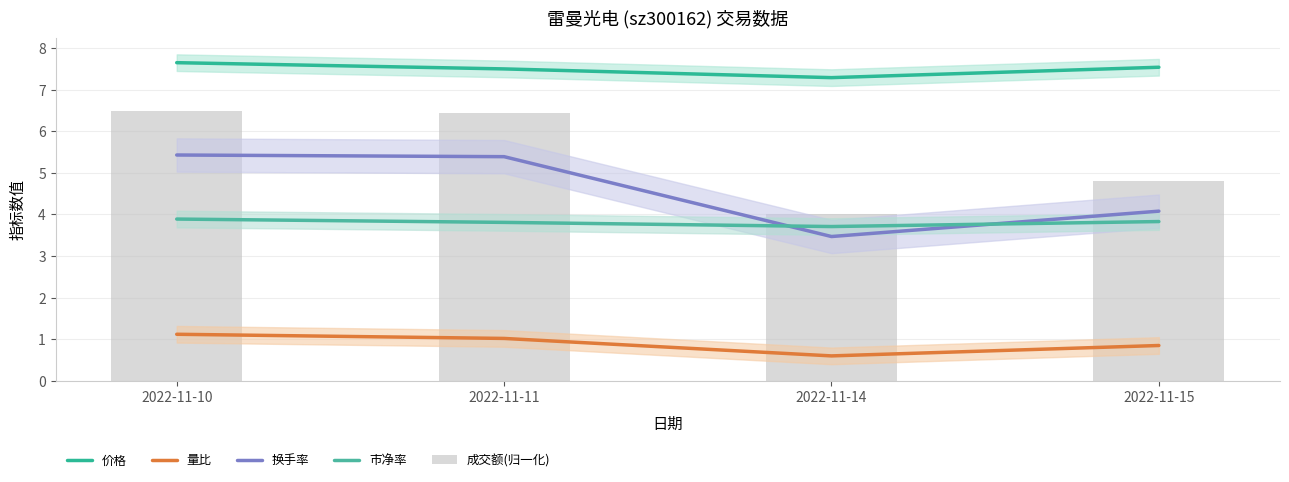

At which category is the sum across all series the highest?

2022-11-10